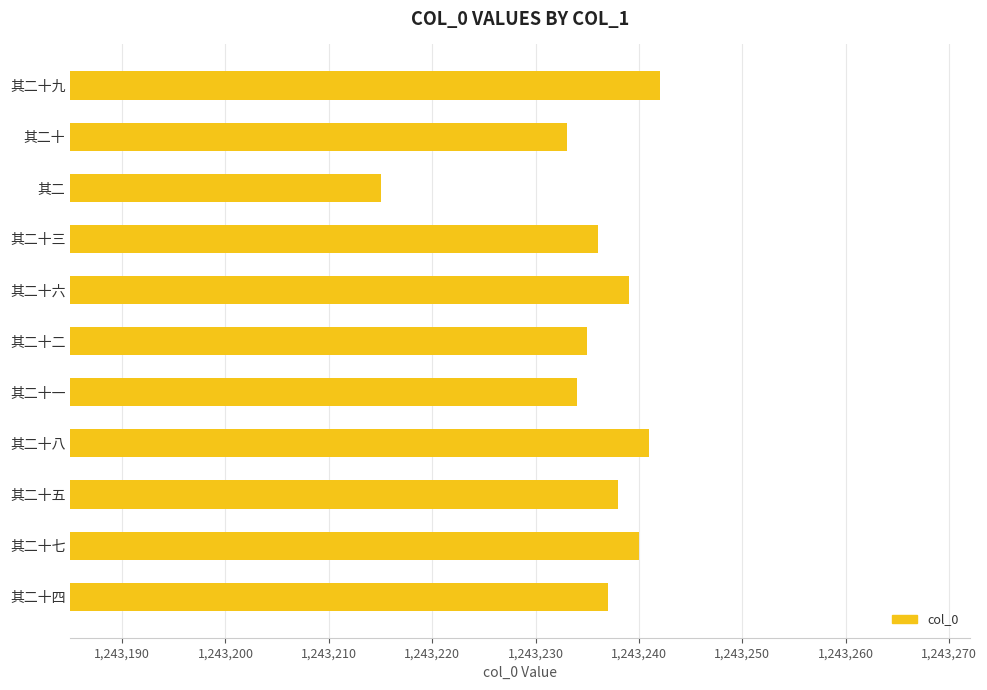

Where is the data nearest to the value 1243228?

其二十